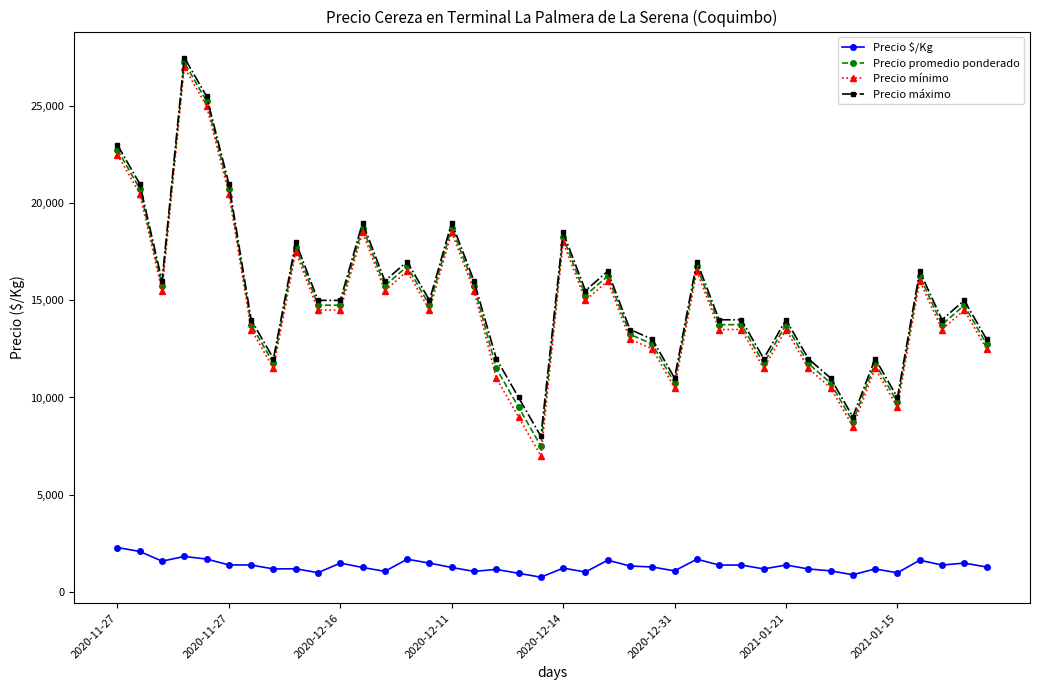

What is the minimum value shown in the chart?

750